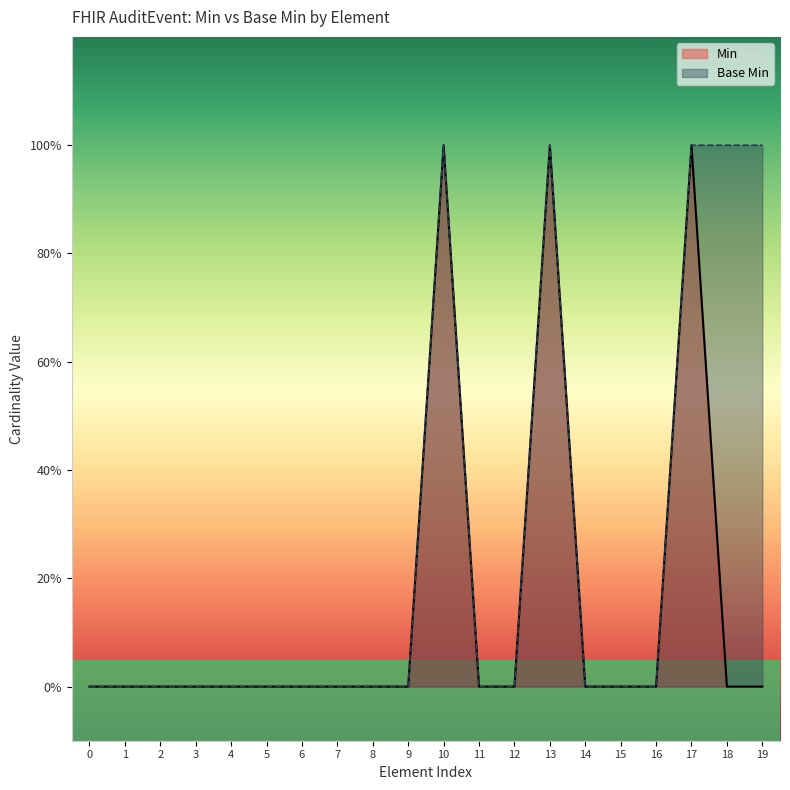

True or false: Min and Base Min intersect in this chart.

False